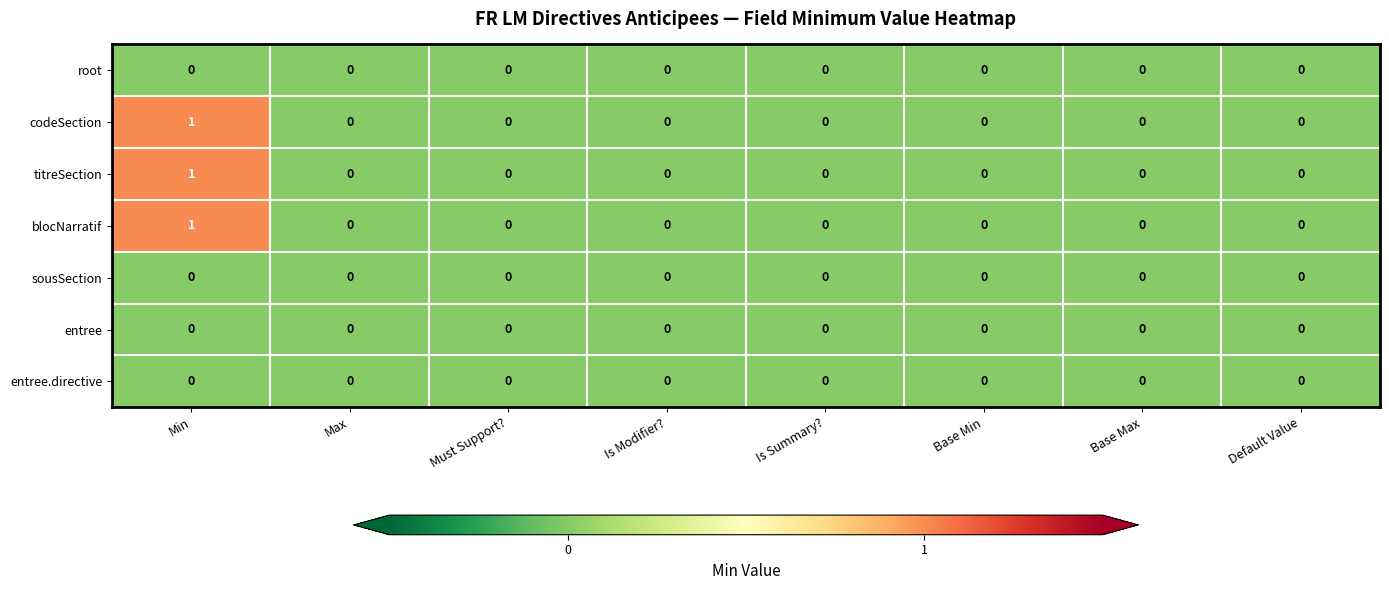

The root series shows 0 at Is Summary?. True or false?

True